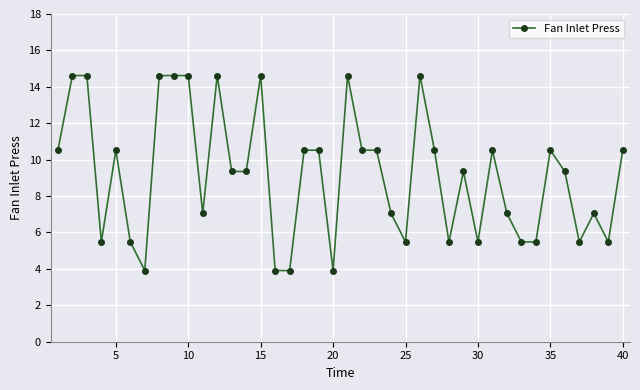

What is the minimum value shown in the chart?

3.9